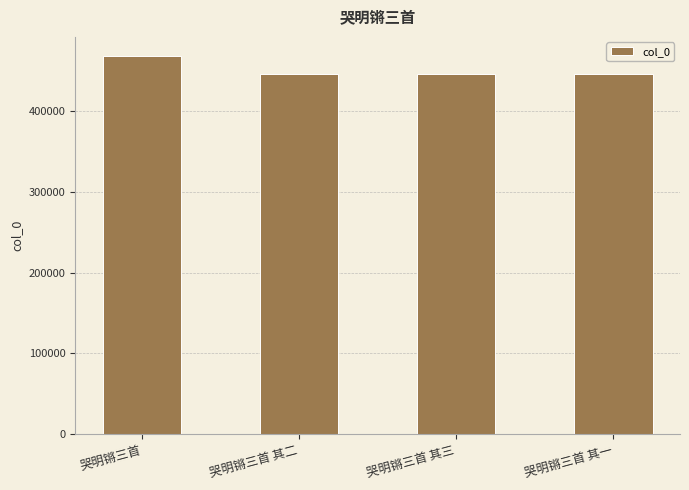

Is it true that the value at 哭明锵三首 其三 is 736011?

False